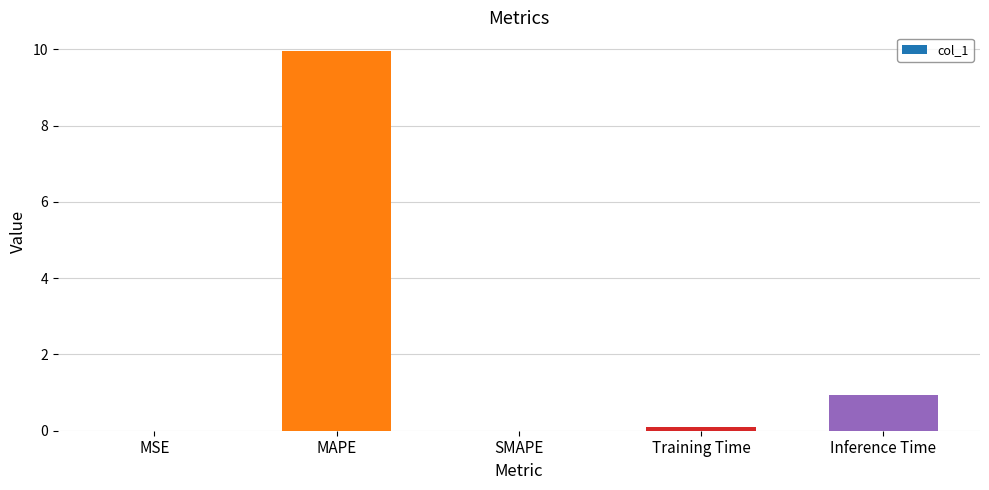

What is the difference between the values at Inference Time and Training Time?

0.9